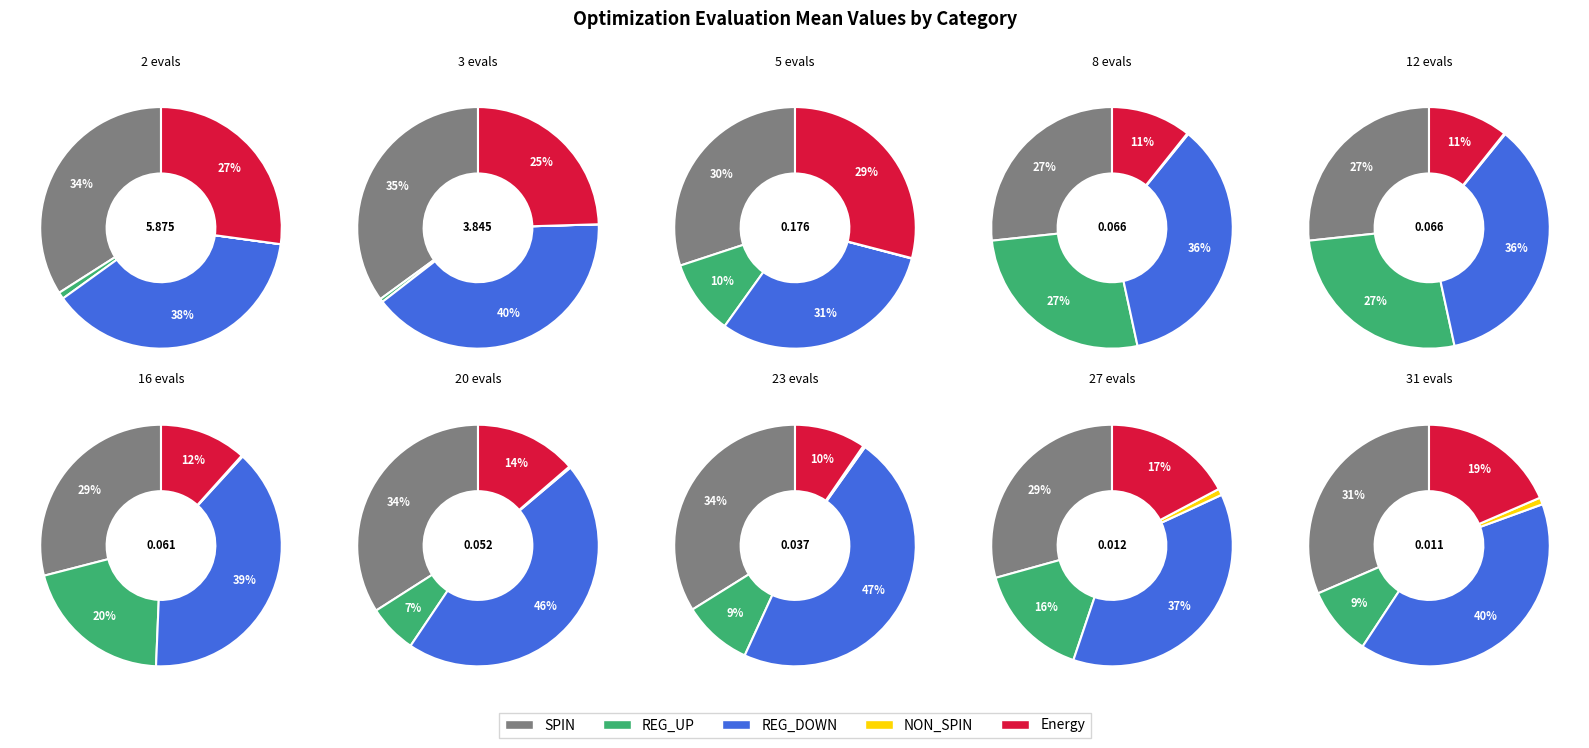

True or false: 27 evals accounts for 11% of the total.

False